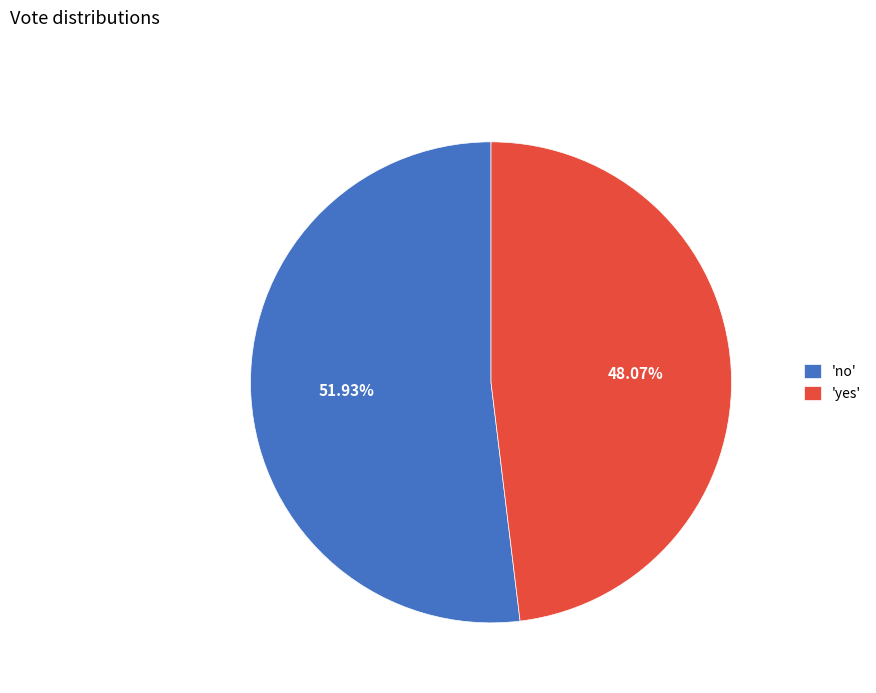

Which has a higher value, 'yes' or 'no'?

'no'